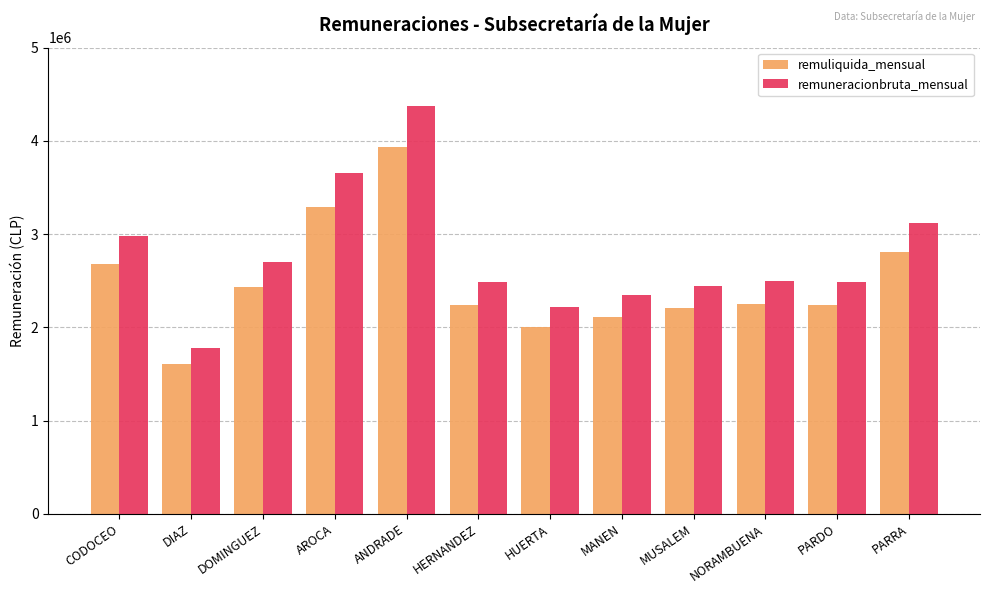

Rank the series by their maximum value, from highest to lowest.

remuneracionbruta_mensual, remuliquida_mensual